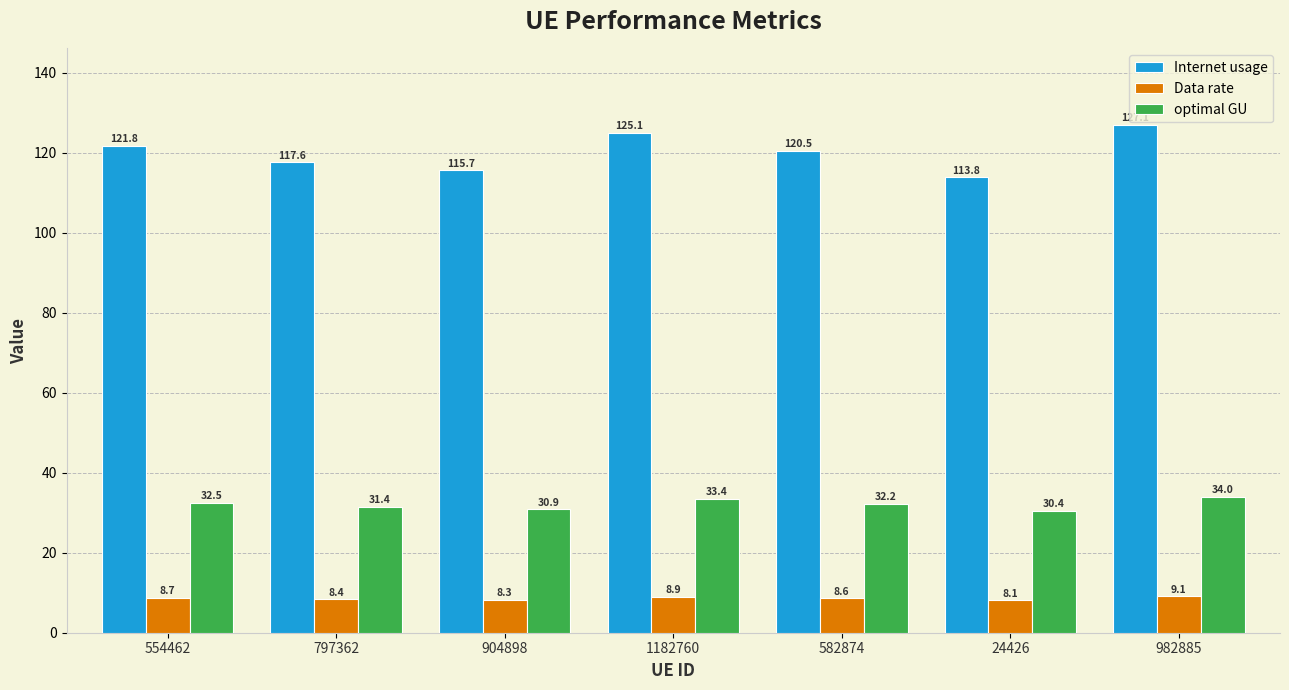

What is the difference between the second highest and minimum values in the optimal GU series?

3.0